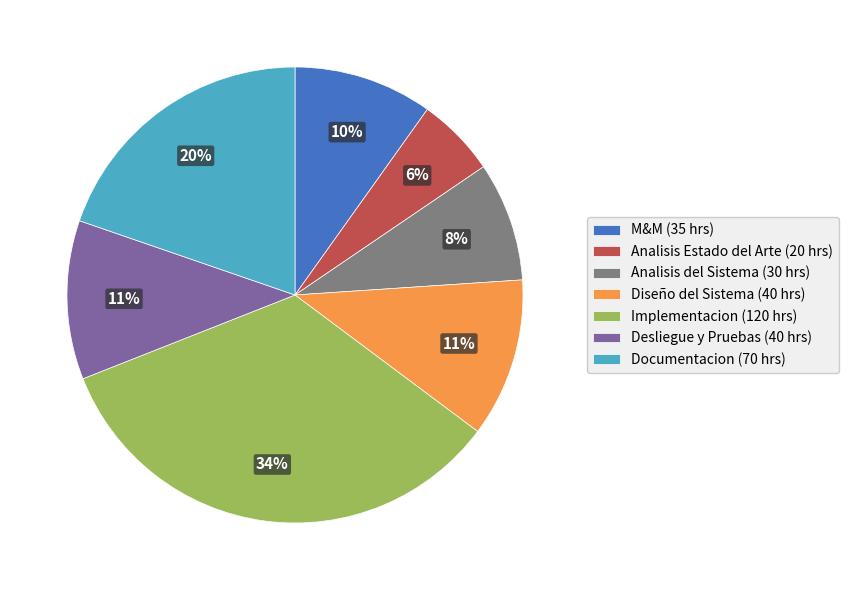

Does any single category account for the majority?

No